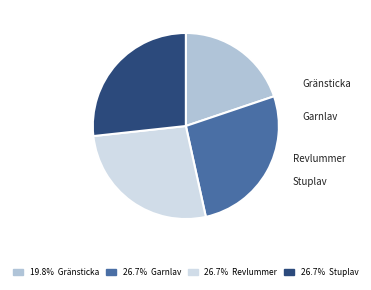

Does Revlummer represent more than half of the total?

No